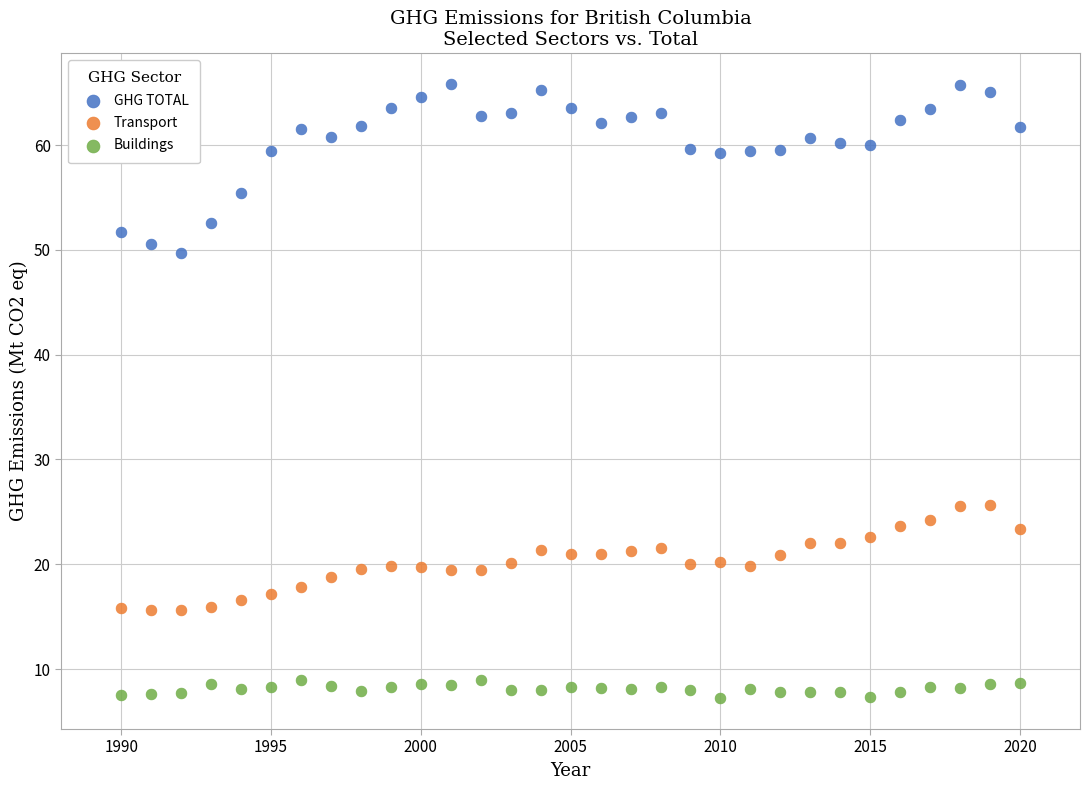

In the GHG TOTAL series, what Y value is closest to 57?

55.4